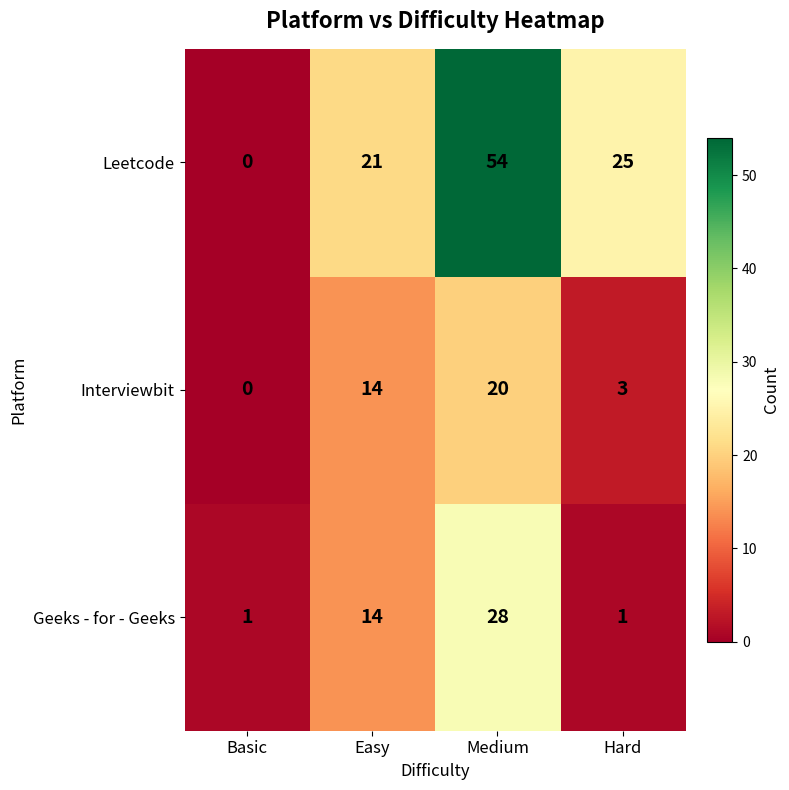

Is it true that Leetcode equals -26 at Basic?

False